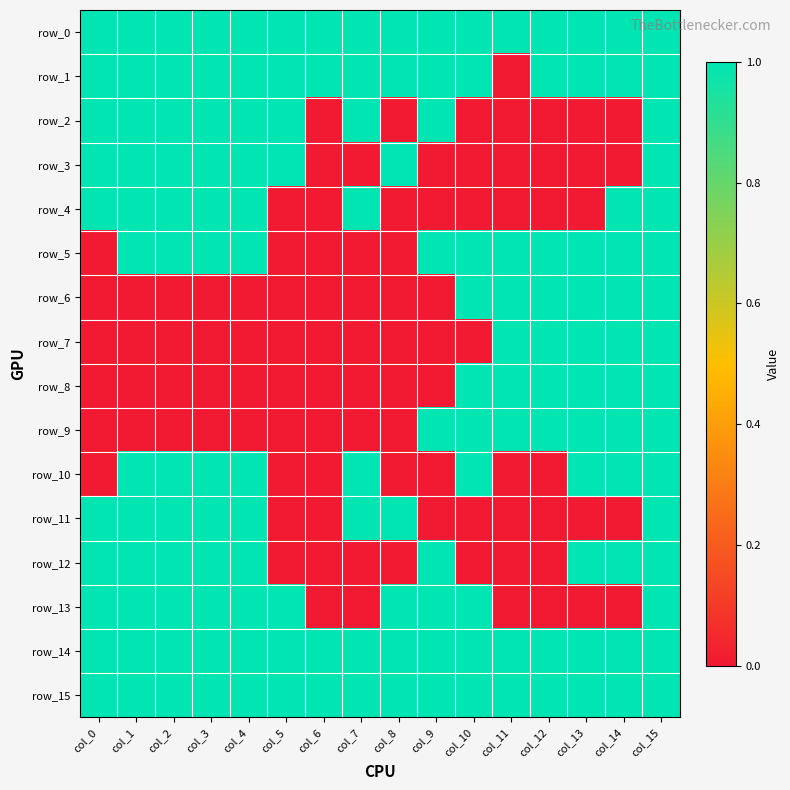

The row_3 series shows 0 at col_14. True or false?

True